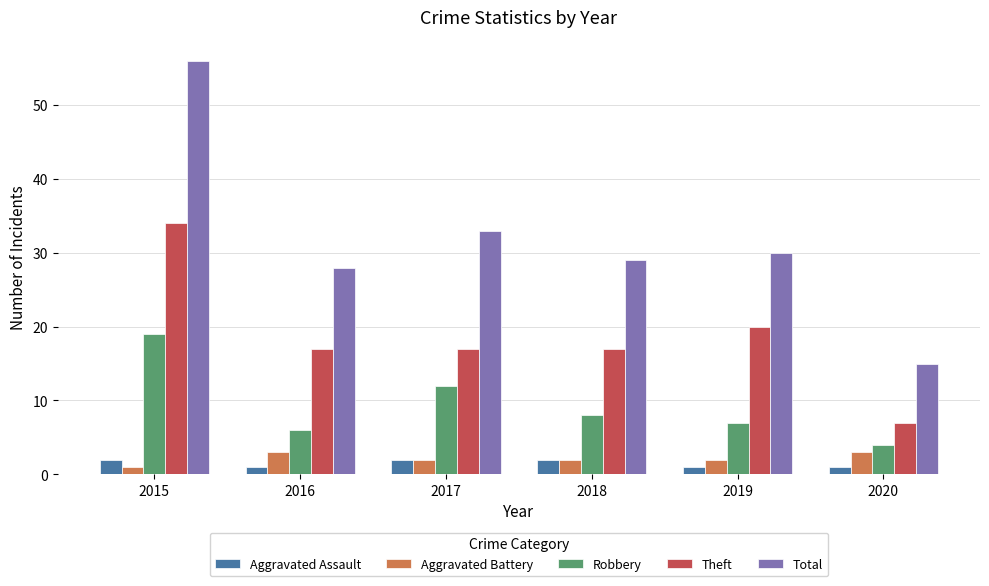

What is the spread (max minus min) of values at 2020?

14